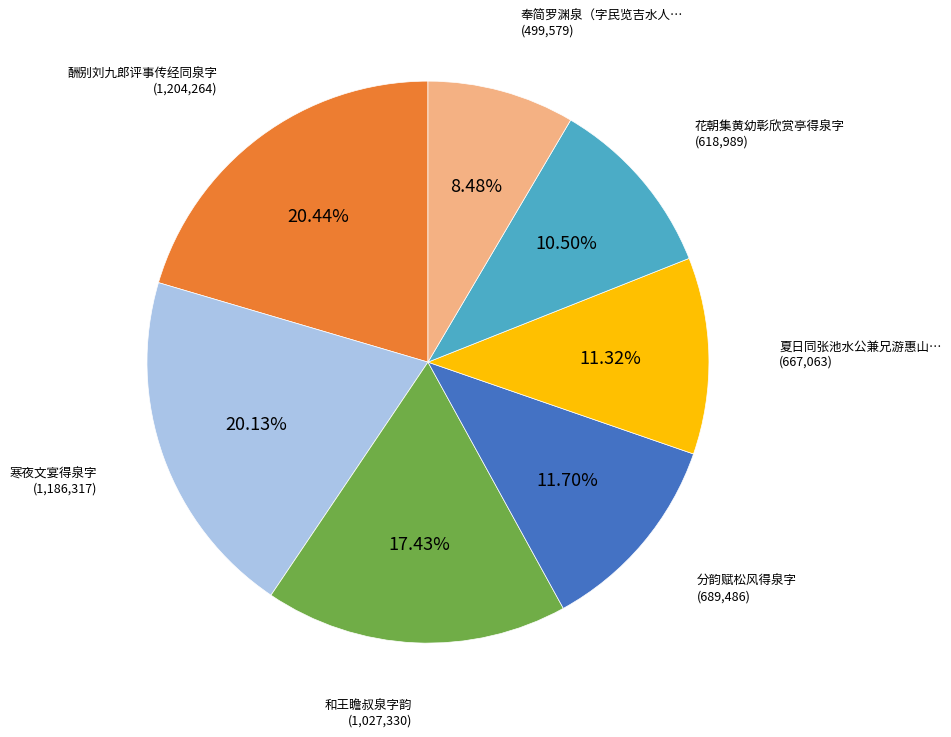

Is there any slice that represents more than half of the pie?

No